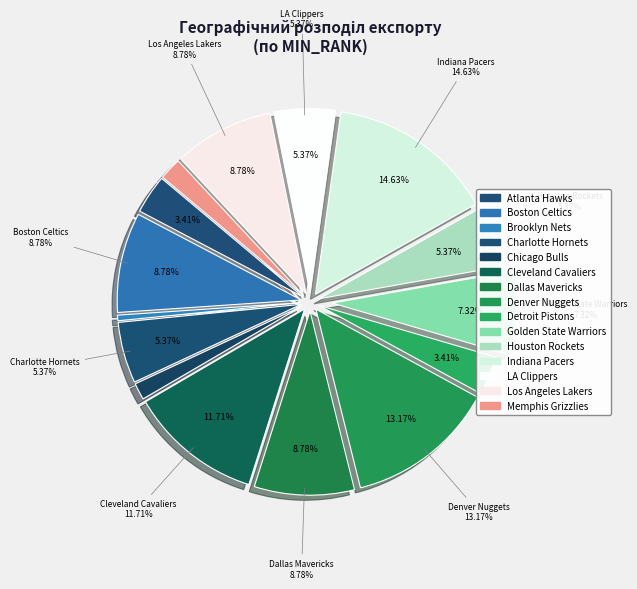

Combined, do Houston Rockets and Indiana Pacers account for over 50%?

No